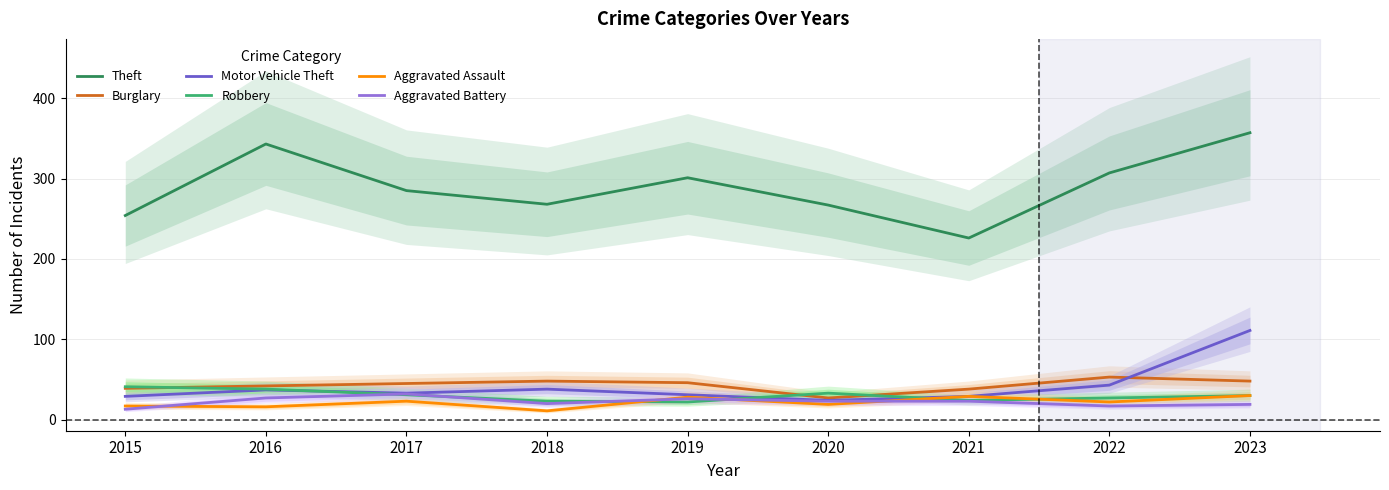

How many categories are shown in the chart?

9